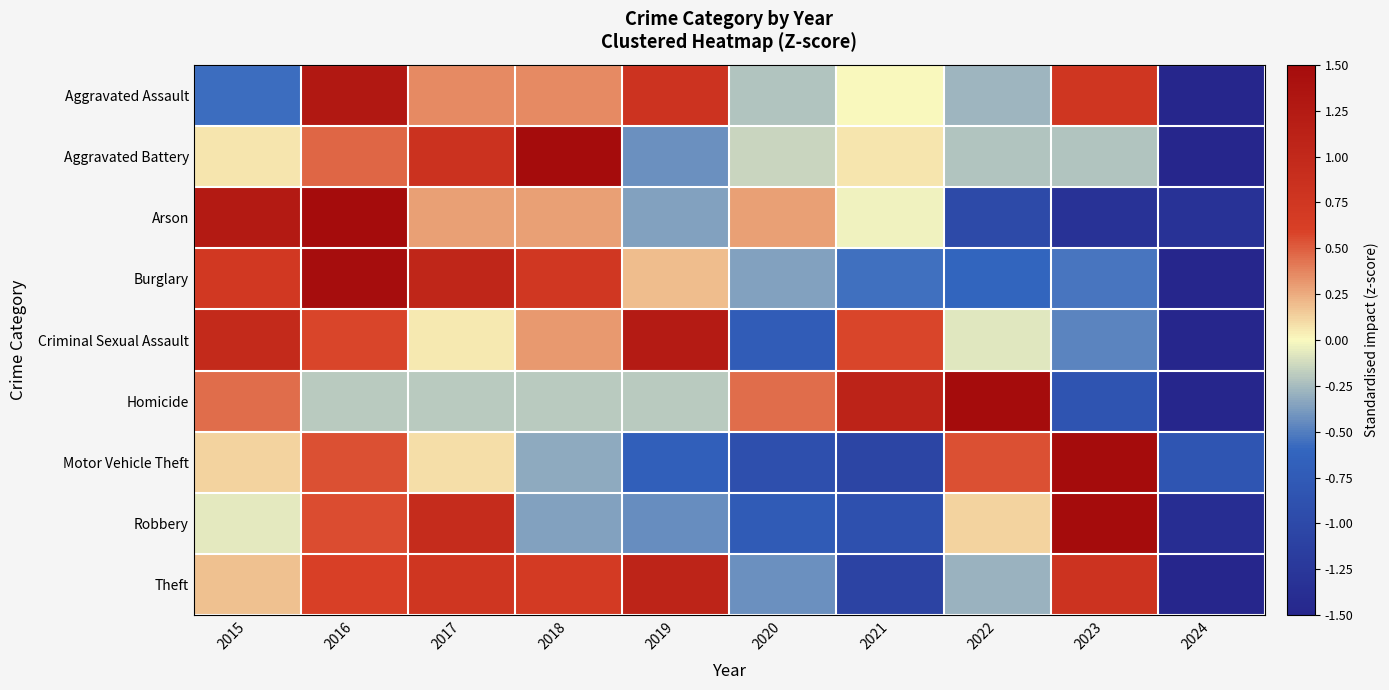

Between 2017 and 2021, which series saw the biggest shift?

Robbery